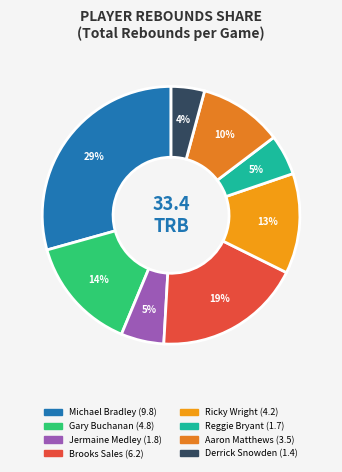

To the nearest percent, what is the difference between the Aaron Matthews and Reggie Bryant slice percentages?

5%